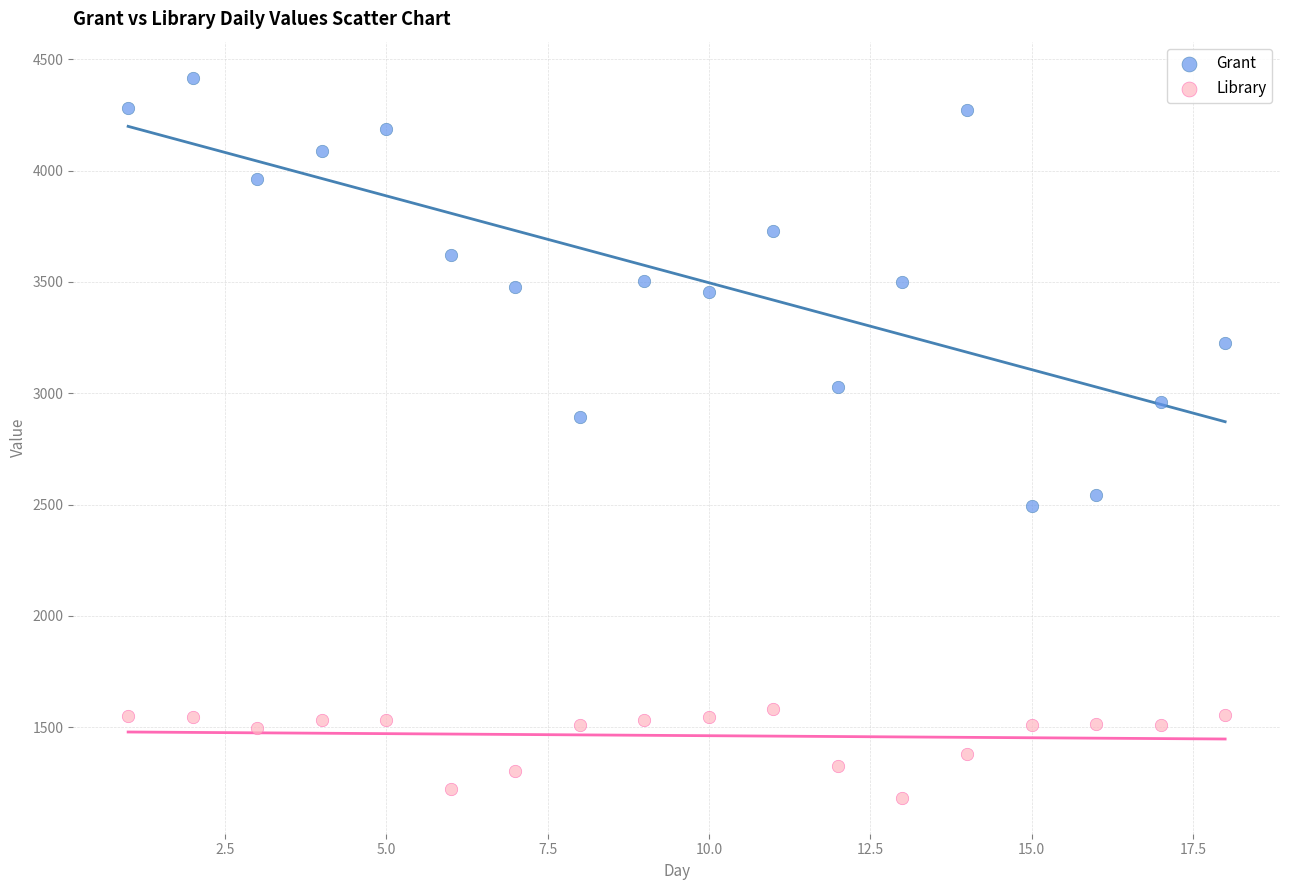

Which series has the widest spread of Y values?

Grant